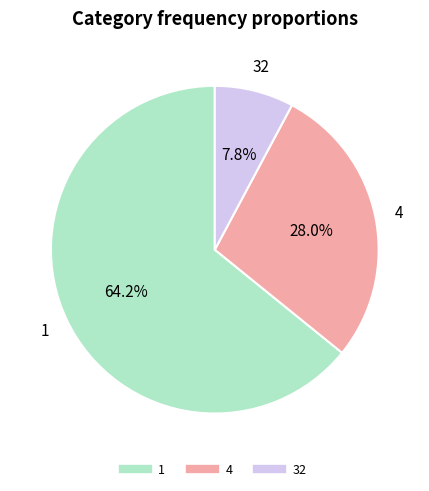

The 4 slice represents 40% of the pie. True or false?

False